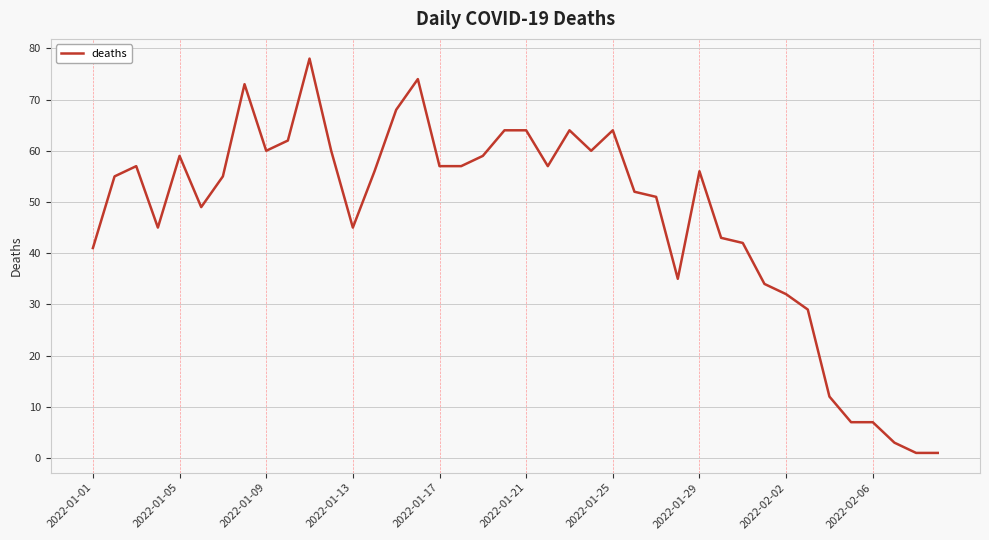

What is the maximum value shown in the chart?

78